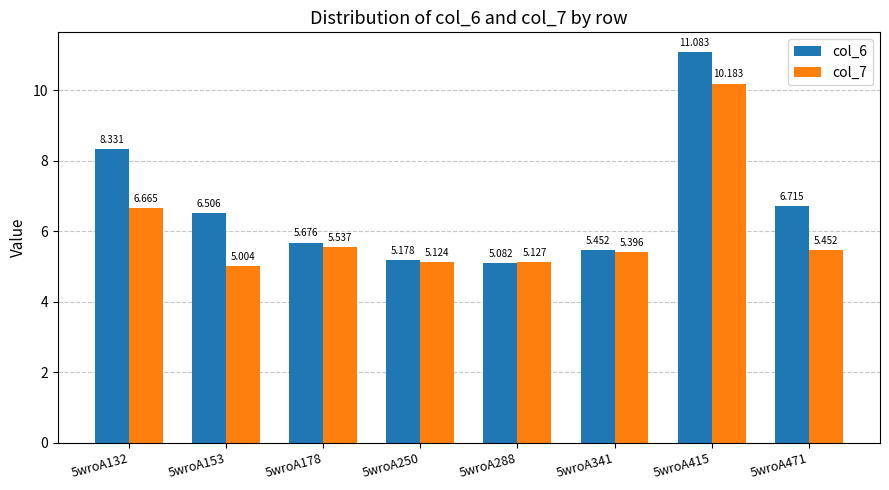

How many data points does each series have?

8